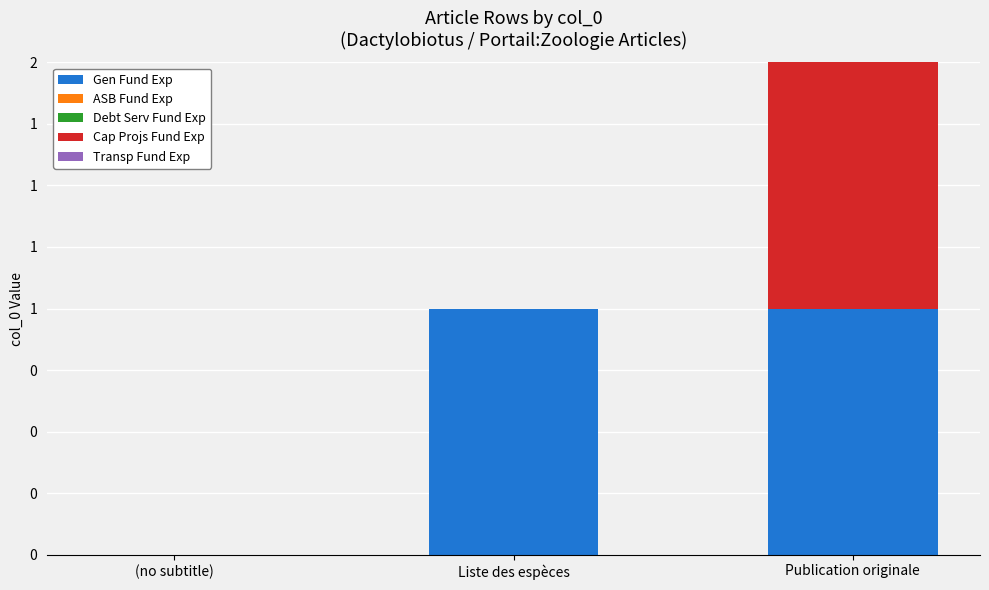

Are the bars grouped side by side (vs. stacked)?

No